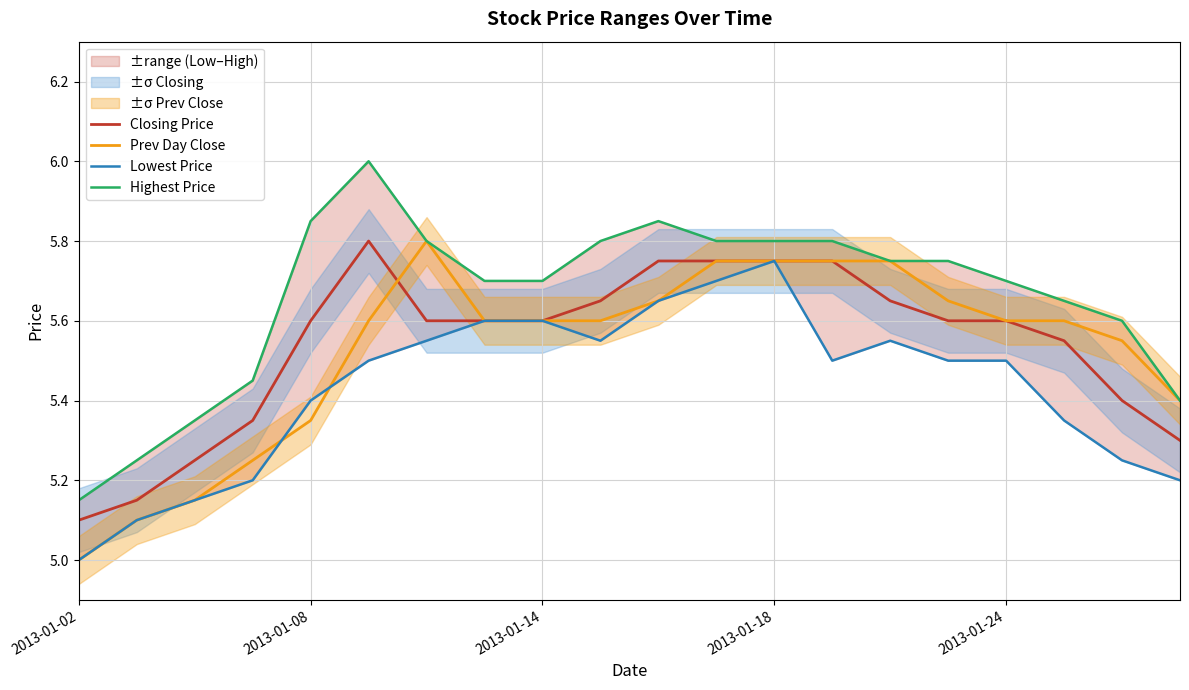

What is the sum of all Prev Day Close values?

110.5